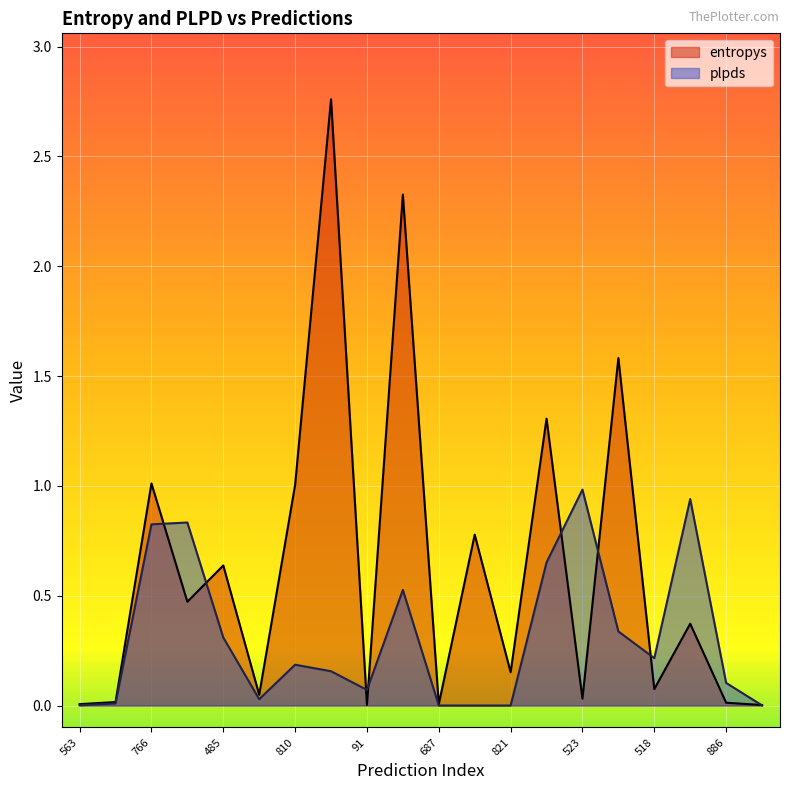

Which series changed the most between 57 and 610?

entropys